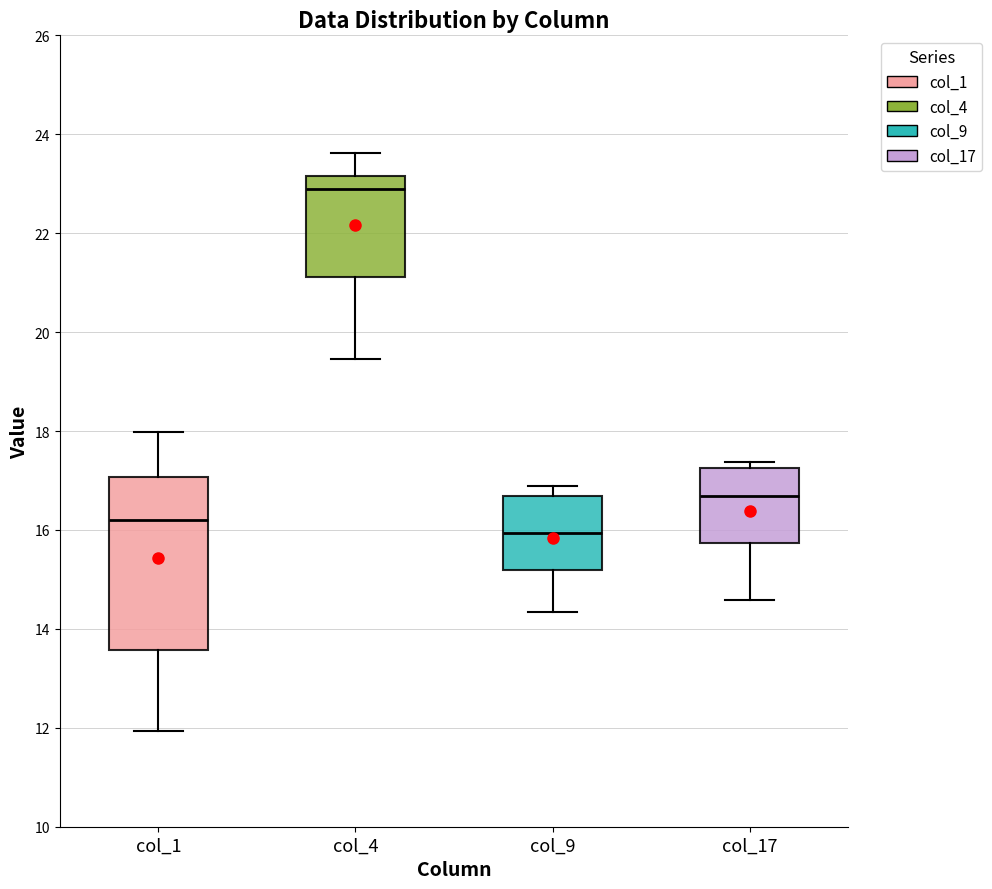

Comparing the boxes themselves (not the whiskers), which one is the tallest?

col_1